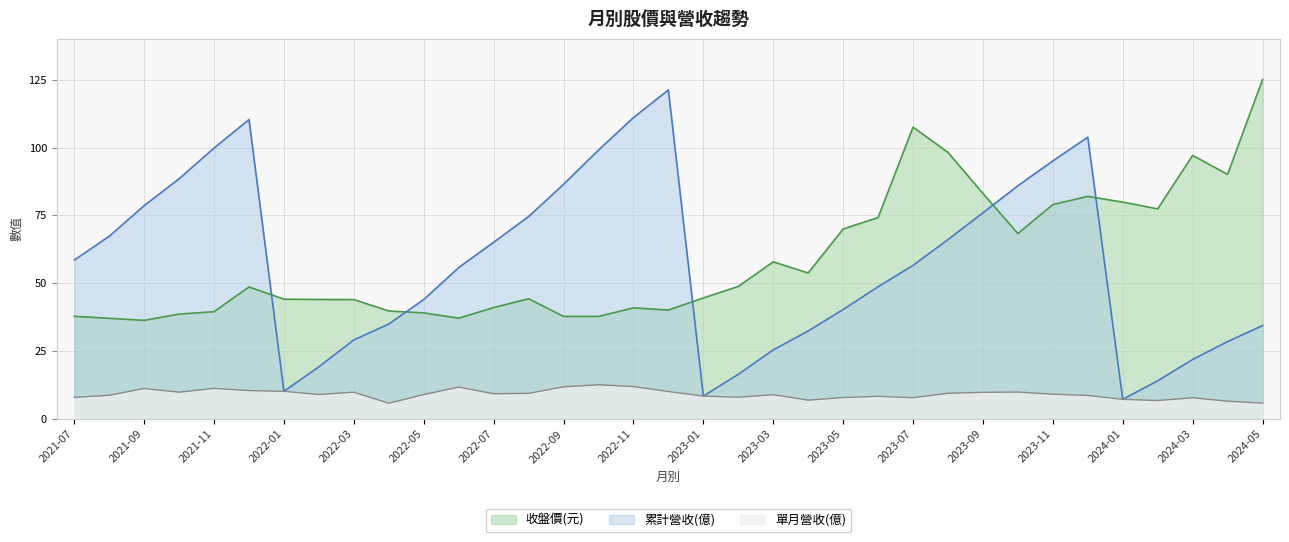

True or false: 單月營收(億) and 累計營收(億) intersect in this chart.

False